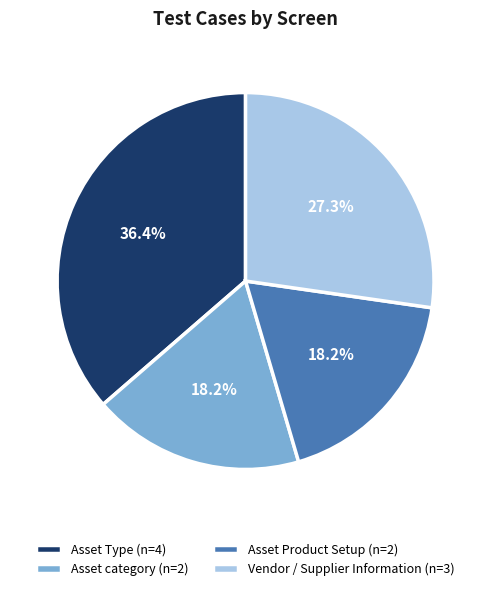

True or false: Asset Type accounts for 36% of the total.

True